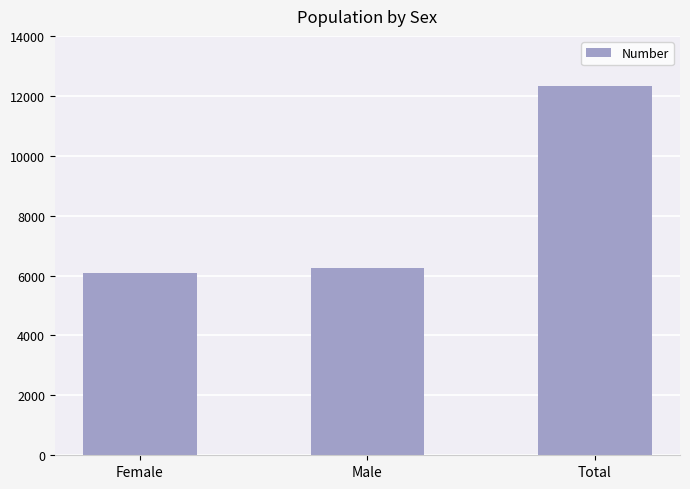

What is the sum of the values at Female and Total?

18426